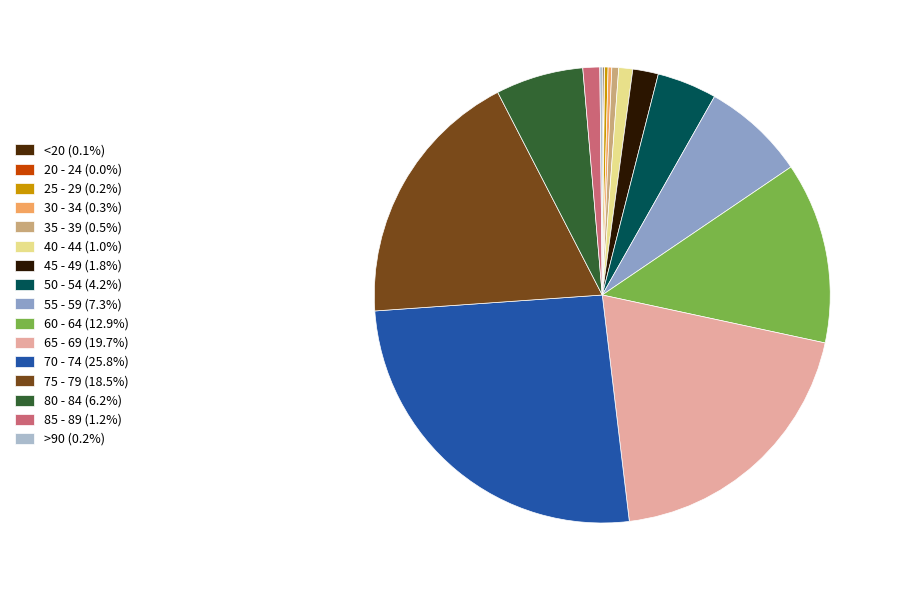

Do 60 - 64 (12.9%) and 50 - 54 (4.2%) together represent more than half of the pie?

No